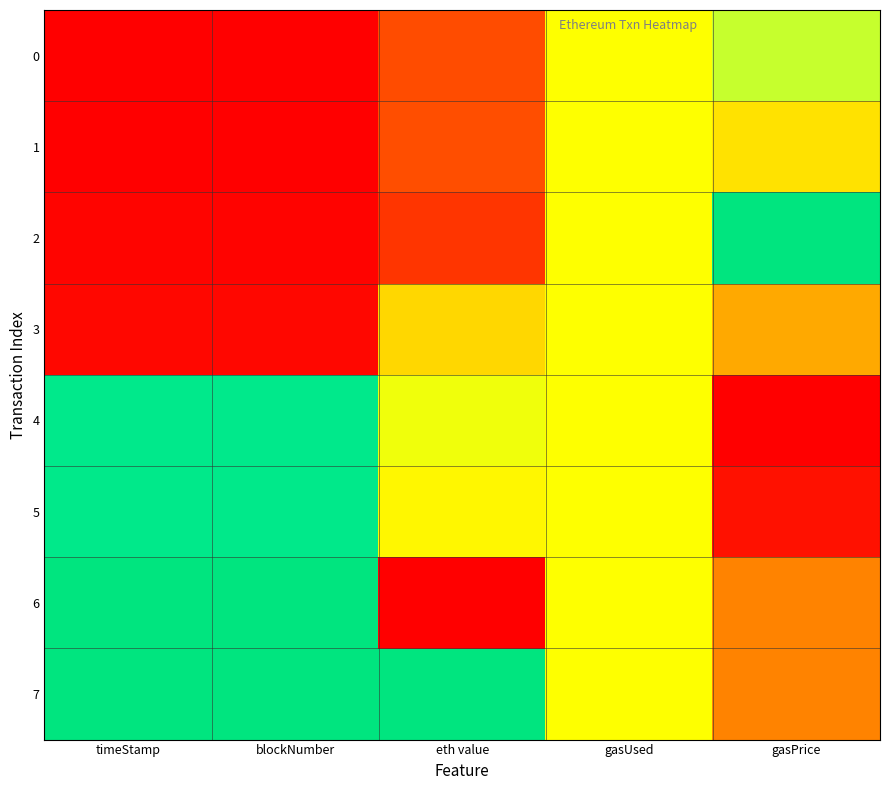

Which series has the widest spread of values?

6